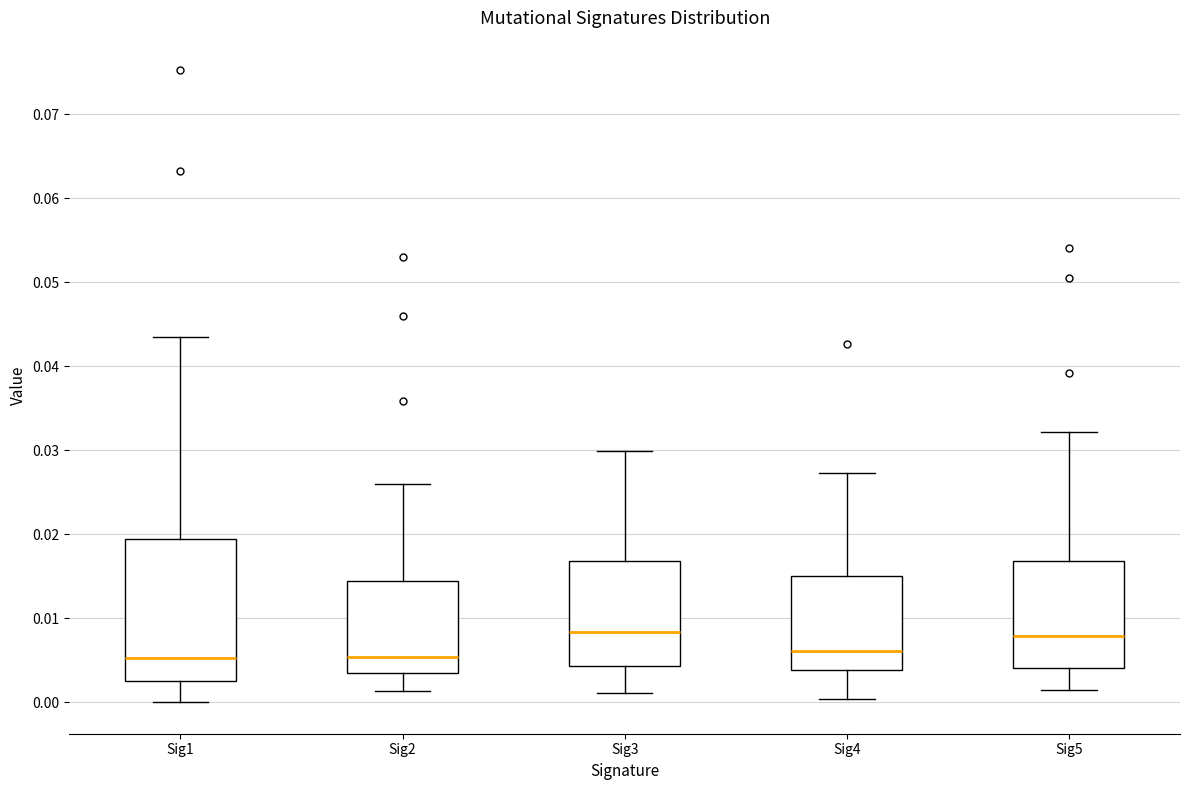

Reading left to right, transcribe this box plot: for each box, give where its median line is, the range the box spans, and where its two whiskers end, as read against the y-axis. The values are not printed on the chart, so give them approximately, as read against the axis.

Sig1: median 0.005, box 0.003 to 0.019, whiskers 0.000 to 0.043
Sig2: median 0.005, box 0.003 to 0.014, whiskers 0.001 to 0.026
Sig3: median 0.008, box 0.004 to 0.017, whiskers 0.001 to 0.030
Sig4: median 0.006, box 0.004 to 0.015, whiskers 0.000 to 0.027
Sig5: median 0.008, box 0.004 to 0.017, whiskers 0.001 to 0.032